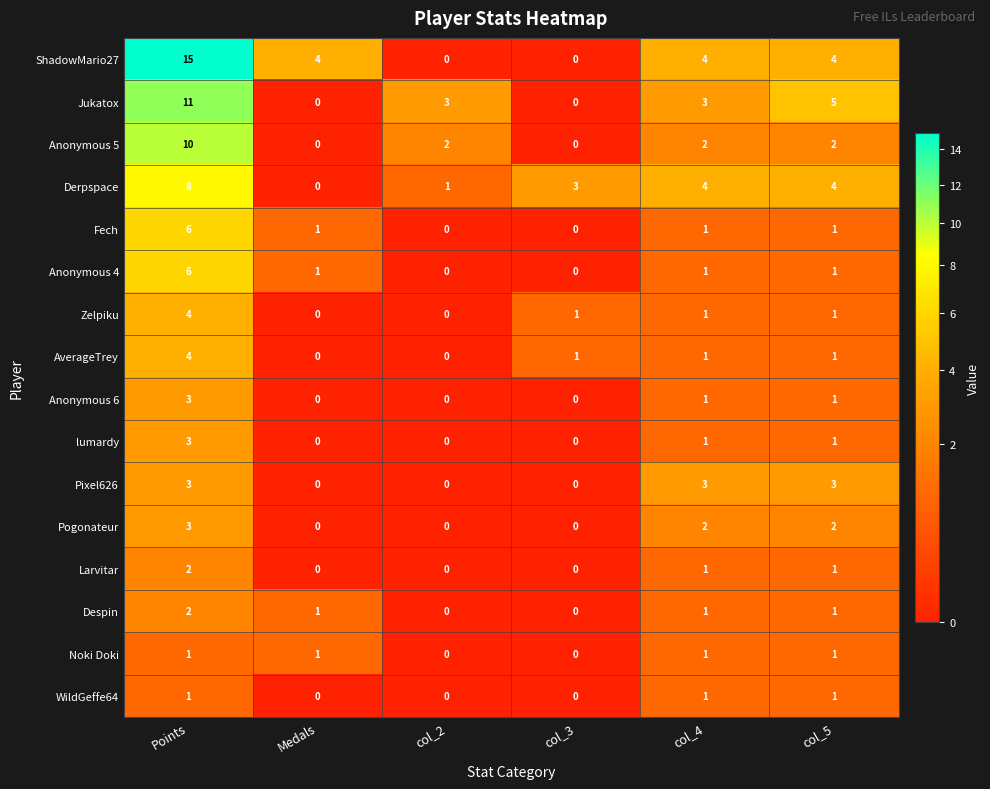

What is the sum of all AverageTrey values?

7